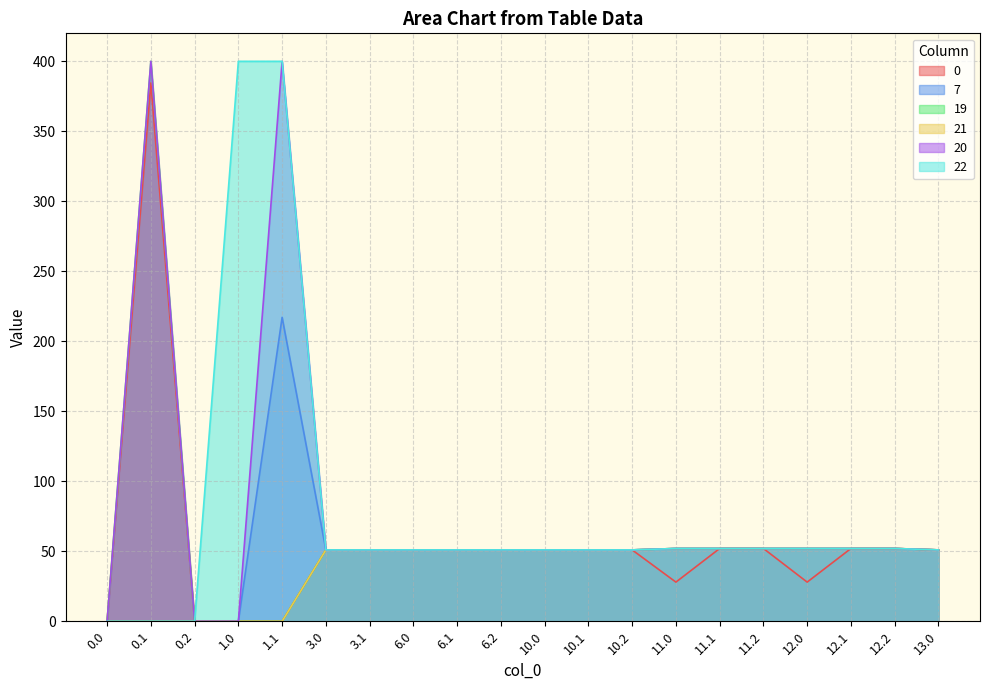

At how many categories does at least one series exceed 146?

3